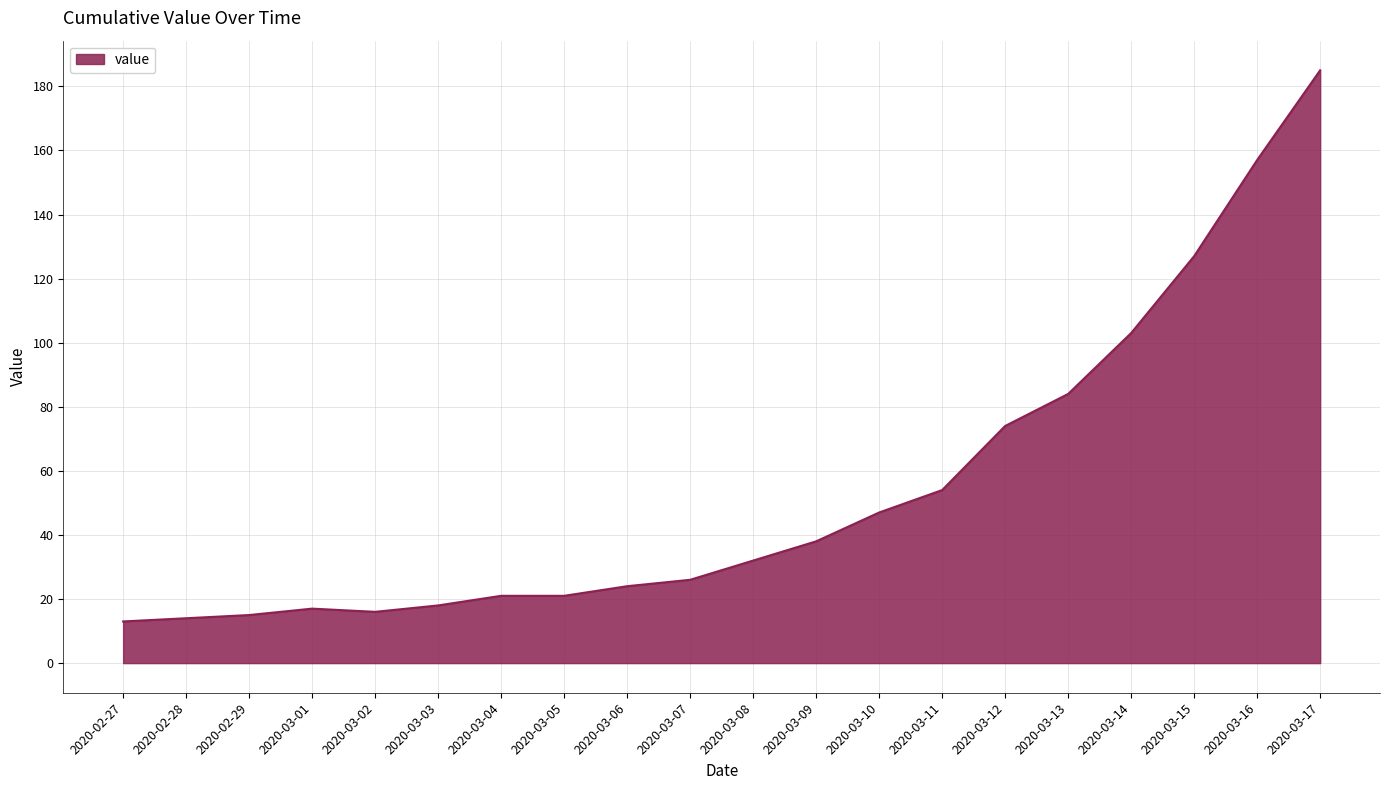

Reading left to right, extract all data points from this chart.

2020-02-27=13	2020-02-28=14	2020-02-29=15	2020-03-01=17	2020-03-02=16	2020-03-03=18	2020-03-04=21	2020-03-05=21	2020-03-06=24	2020-03-07=26	2020-03-08=32	2020-03-09=38	2020-03-10=47	2020-03-11=54	2020-03-12=74	2020-03-13=84	2020-03-14=103	2020-03-15=127	2020-03-16=157	2020-03-17=185